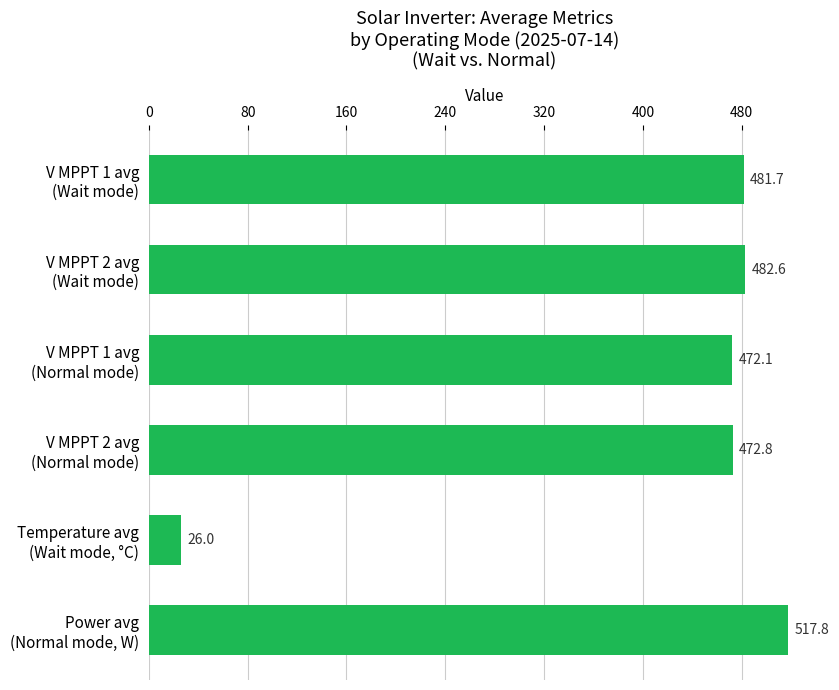

What is the average value?

408.8